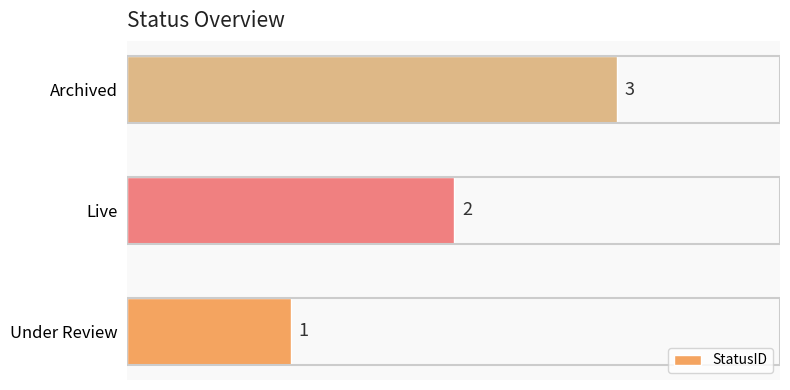

What is the sum of all values?

6